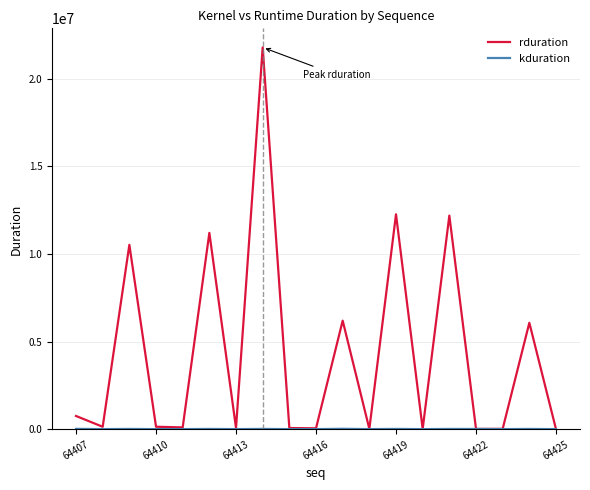

What is the greatest value displayed?

21784701